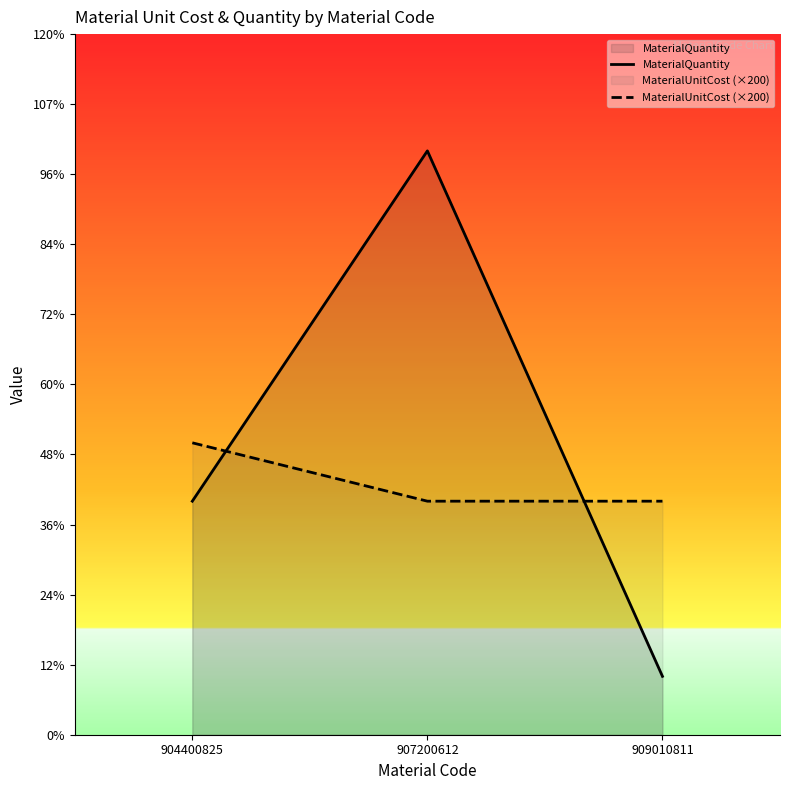

At which category is the sum across all series the highest?

907200612